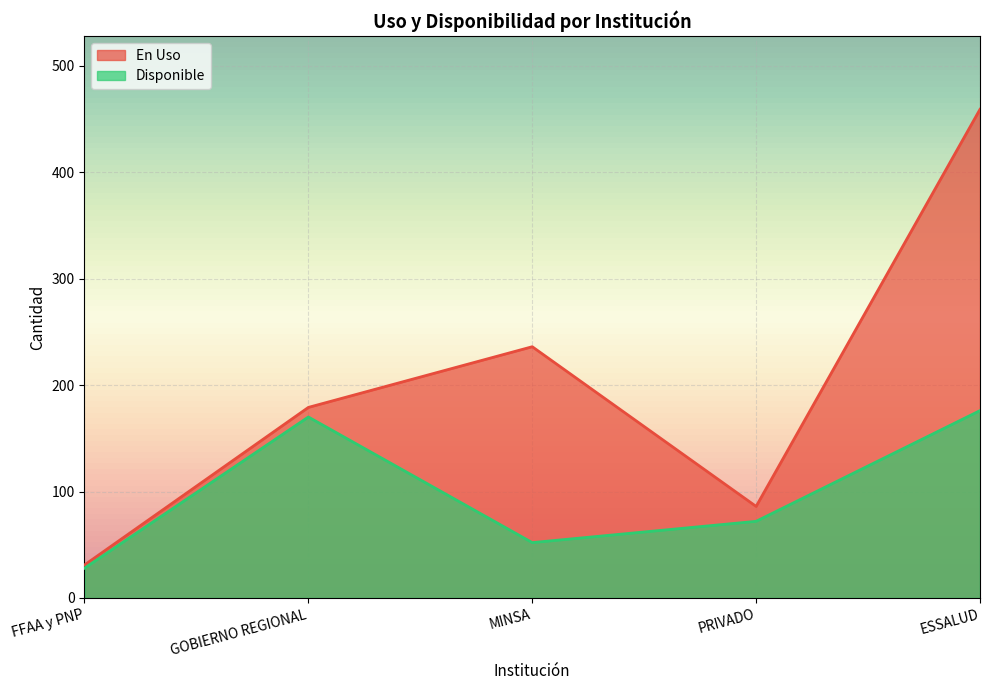

What is the label of the 3rd point from the left?

MINSA